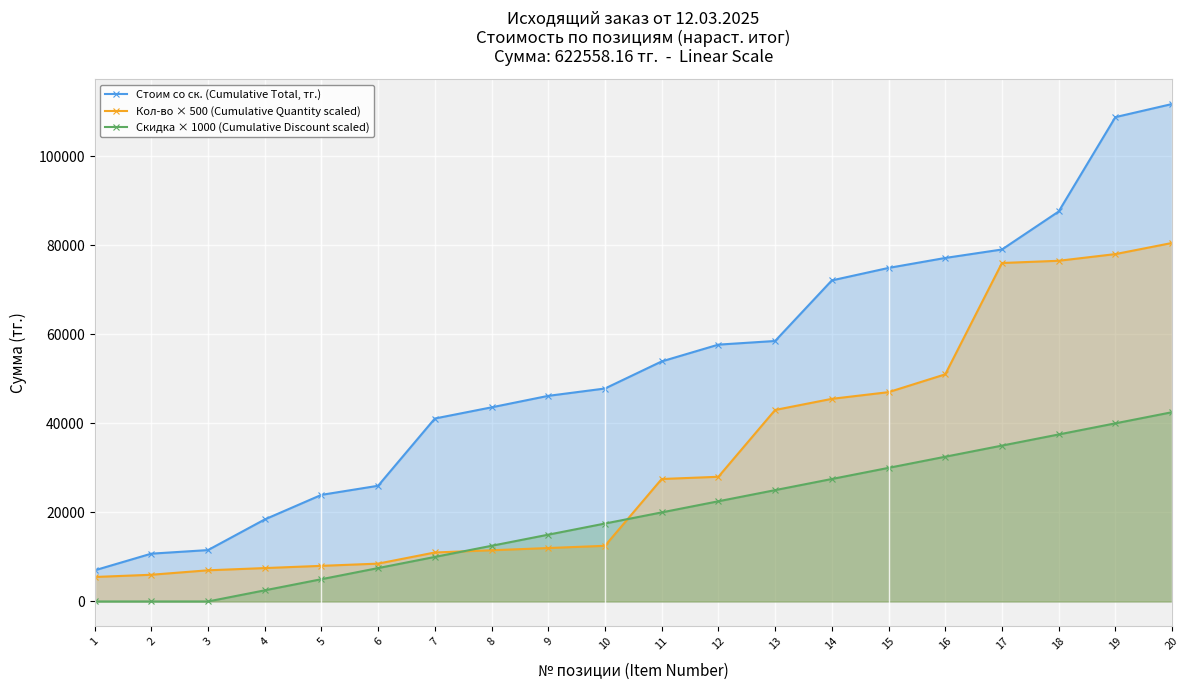

Is it true that Стоим со ск. (Cumulative Total, тг.) equals 42482.3 at 17?

False